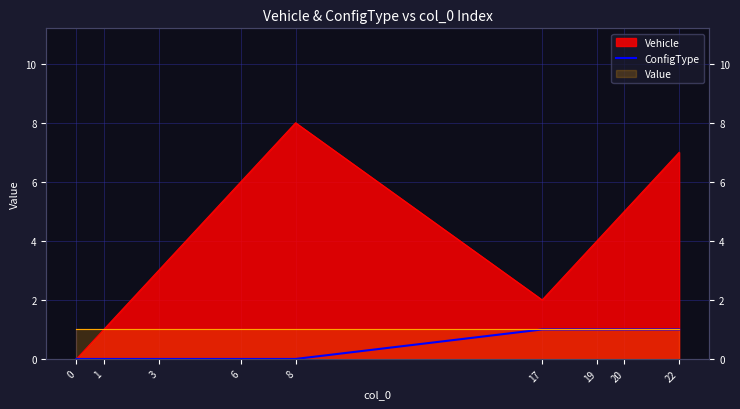

Reading left to right, extract all data points from this chart.

0=0	1=0	3=0	6=0	8=0	17=1	19=1	20=1	22=1